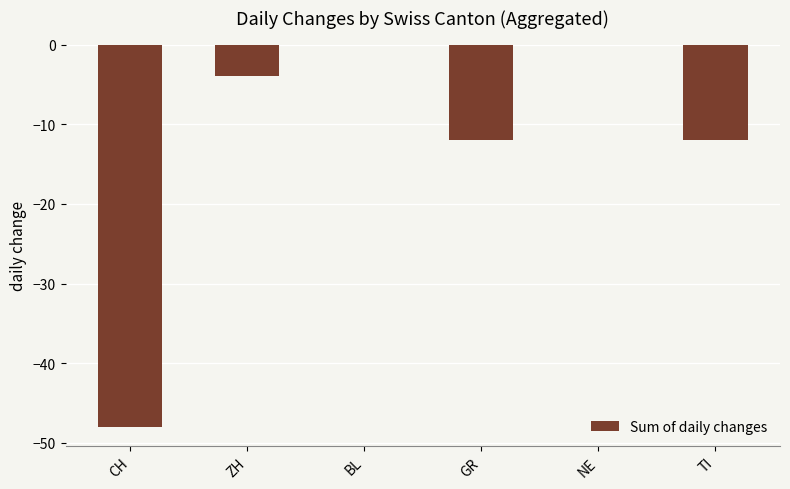

The chart shows a value of -27 at CH. True or false?

False